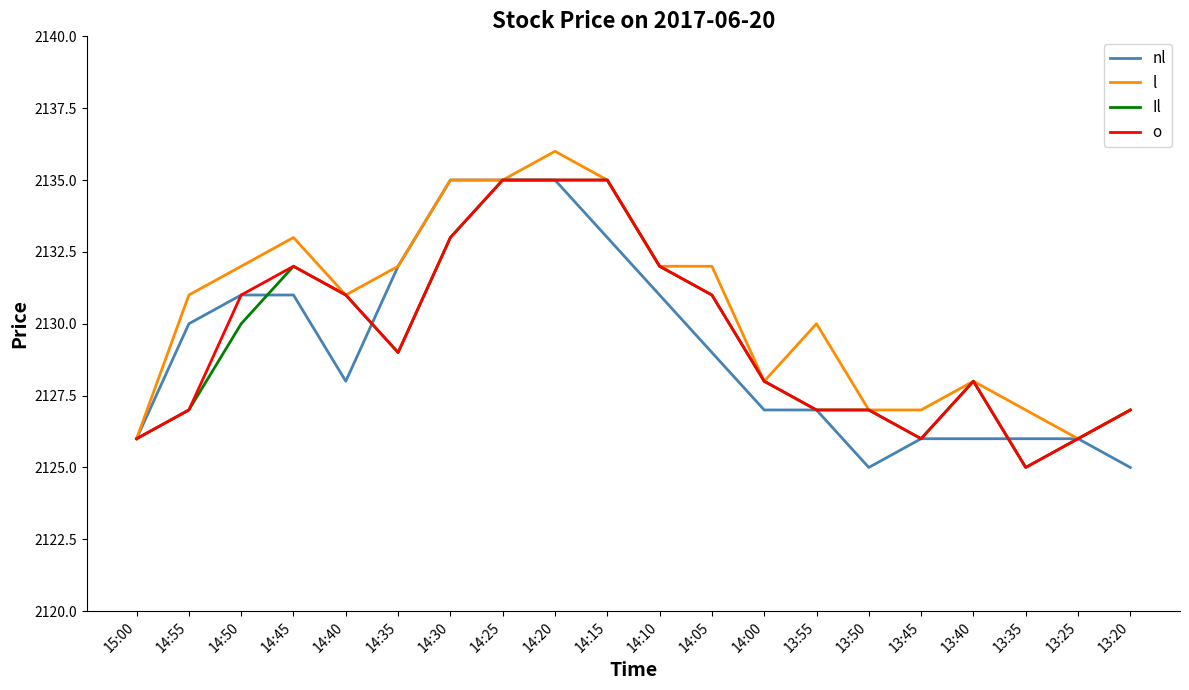

What is the total value across all series at 14:00?

8511